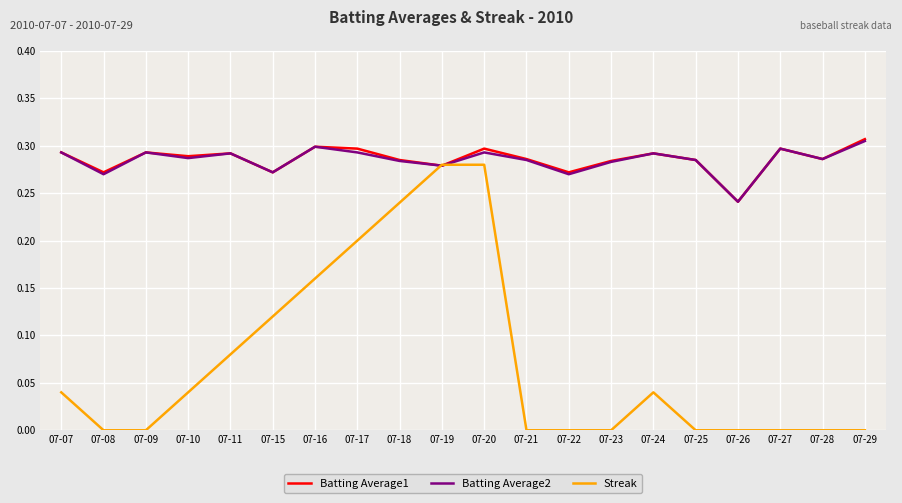

Between 07-09 and 07-20, which series saw the biggest shift?

Streak